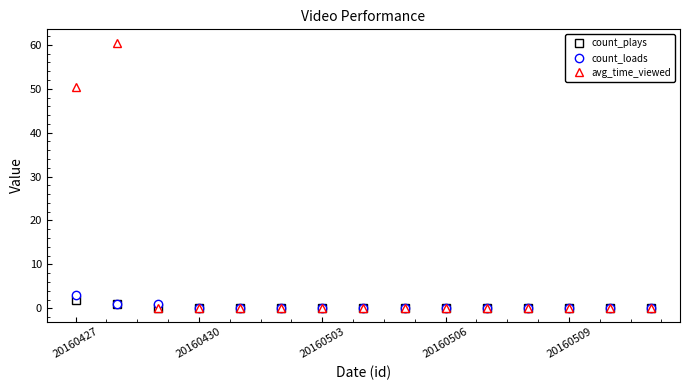

Which series has the widest spread of values?

avg_time_viewed